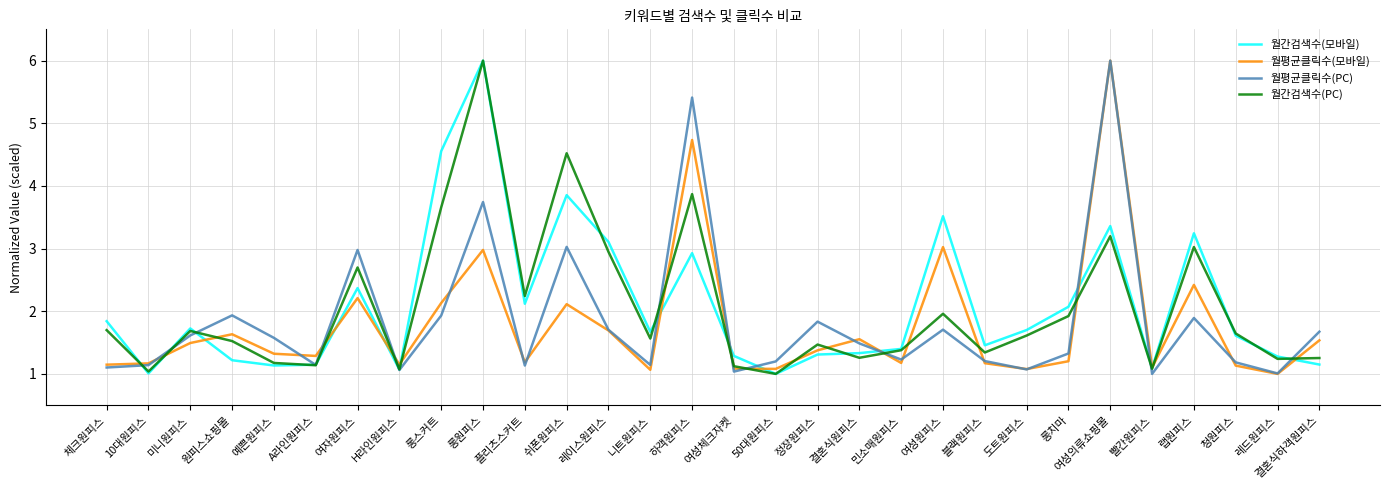

Is the value of 월평균클릭수(PC) at 결혼식하객원피스 greater than the value of 월평균클릭수(모바일) at A라인원피스?

Yes